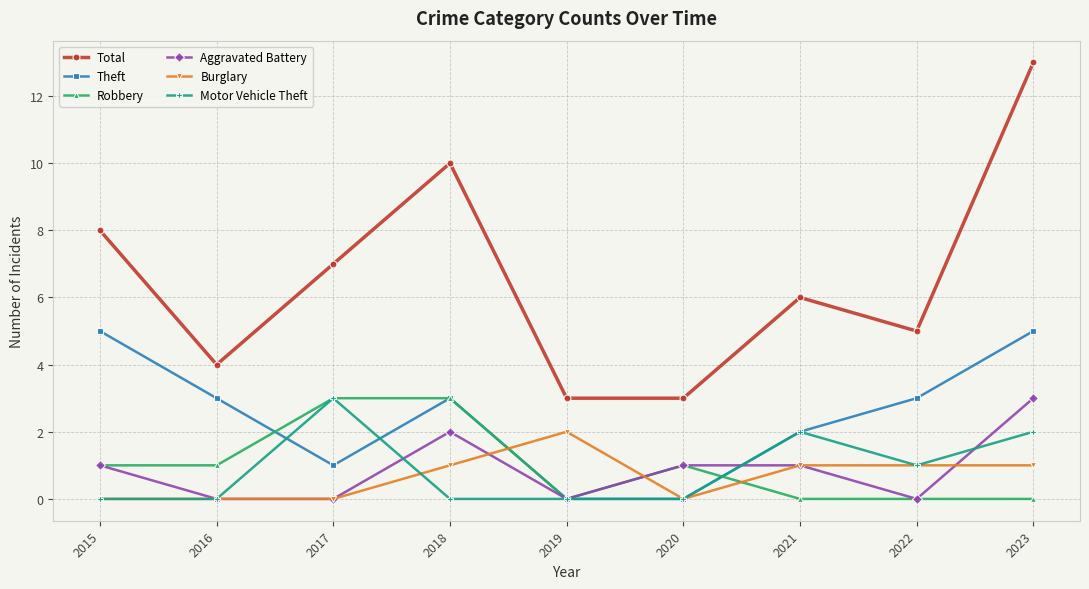

What is the average value of the Burglary series?

1